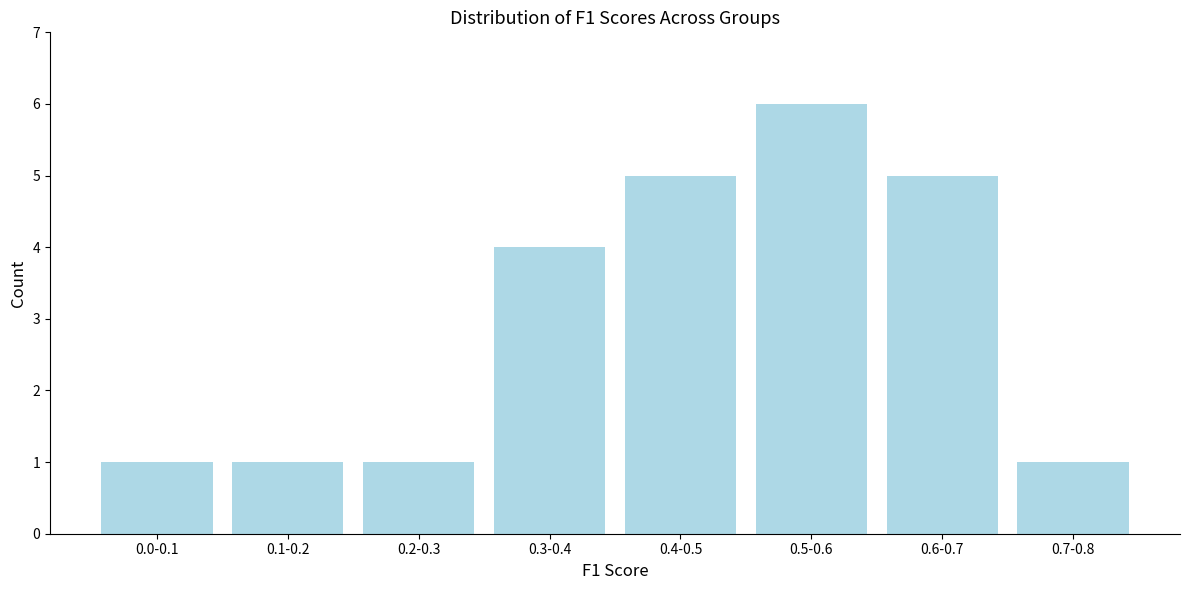

Reading left to right, extract all data points from this chart.

0.0-0.1=1	0.1-0.2=1	0.2-0.3=1	0.3-0.4=4	0.4-0.5=5	0.5-0.6=6	0.6-0.7=5	0.7-0.8=1